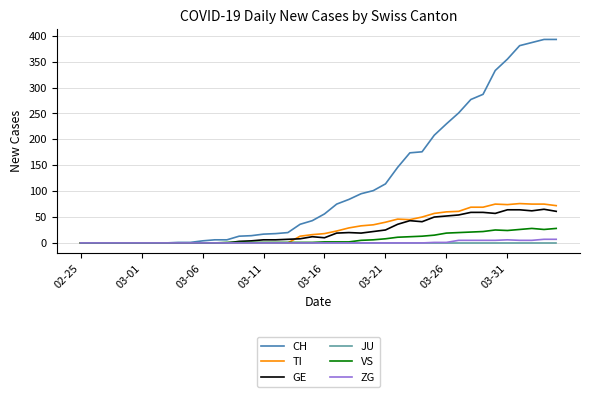

Which series has the largest range (max minus min)?

CH